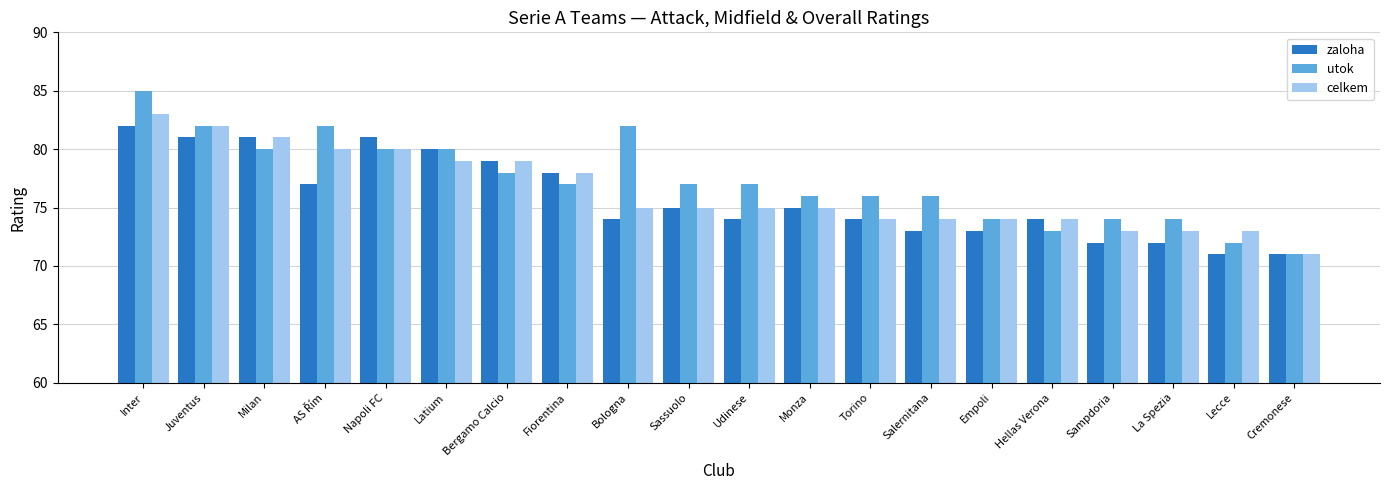

At how many categories does at least one series exceed 72?

19